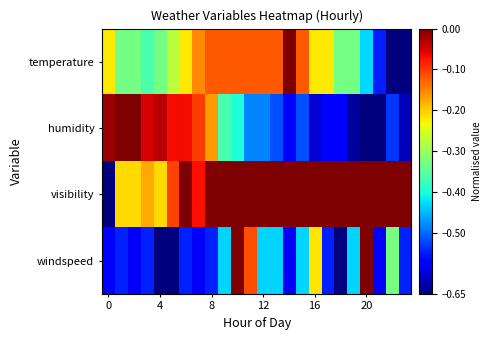

Reading left to right, list all the values displayed in this chart.

temperature: -0.2	-0.3	-0.3	-0.4	-0.3	-0.3	-0.2	-0.2	-0.1	-0.1	-0.1	-0.1	-0.1	-0.1	0.0	-0.1	-0.2	-0.2	-0.3	-0.3	-0.4	-0.6	-0.7	-0.7
humidity: -0.0	0.0	0.0	-0.0	-0.0	-0.1	-0.1	-0.1	-0.2	-0.4	-0.4	-0.5	-0.5	-0.5	-0.6	-0.5	-0.6	-0.6	-0.6	-0.6	-0.7	-0.7	-0.5	-0.6
visibility: -0.7	-0.2	-0.2	-0.2	-0.2	-0.1	0.0	-0.1	0.0	0.0	0.0	0.0	0.0	0.0	0.0	0.0	0.0	0.0	0.0	0.0	0.0	0.0	0.0	0.0
windspeed: -0.6	-0.5	-0.6	-0.5	-0.7	-0.7	-0.5	-0.6	-0.5	-0.4	0.0	-0.1	-0.4	-0.4	-0.6	-0.4	-0.2	-0.5	-0.7	-0.4	0.0	-0.6	-0.3	-0.5